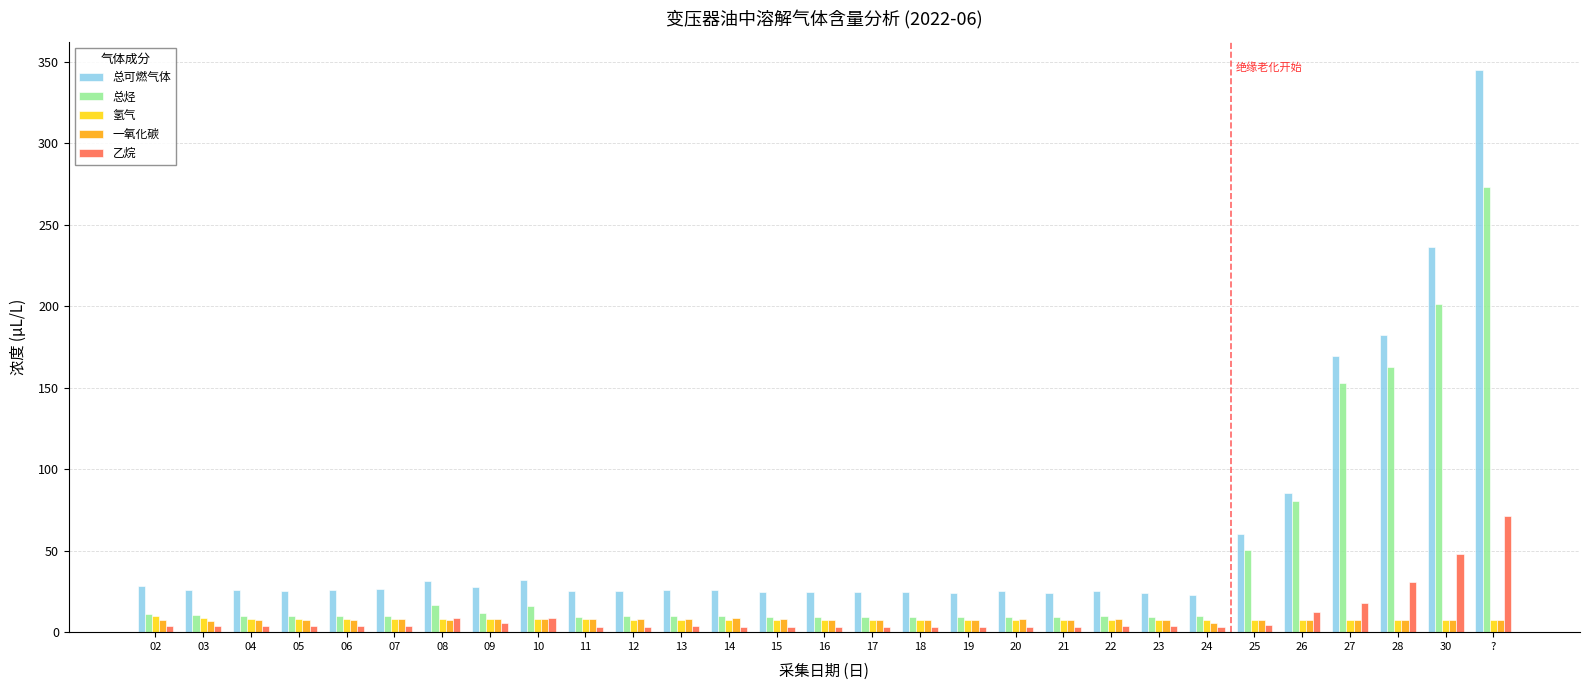

Is it true that 总烃 equals 117.5 at ??

False